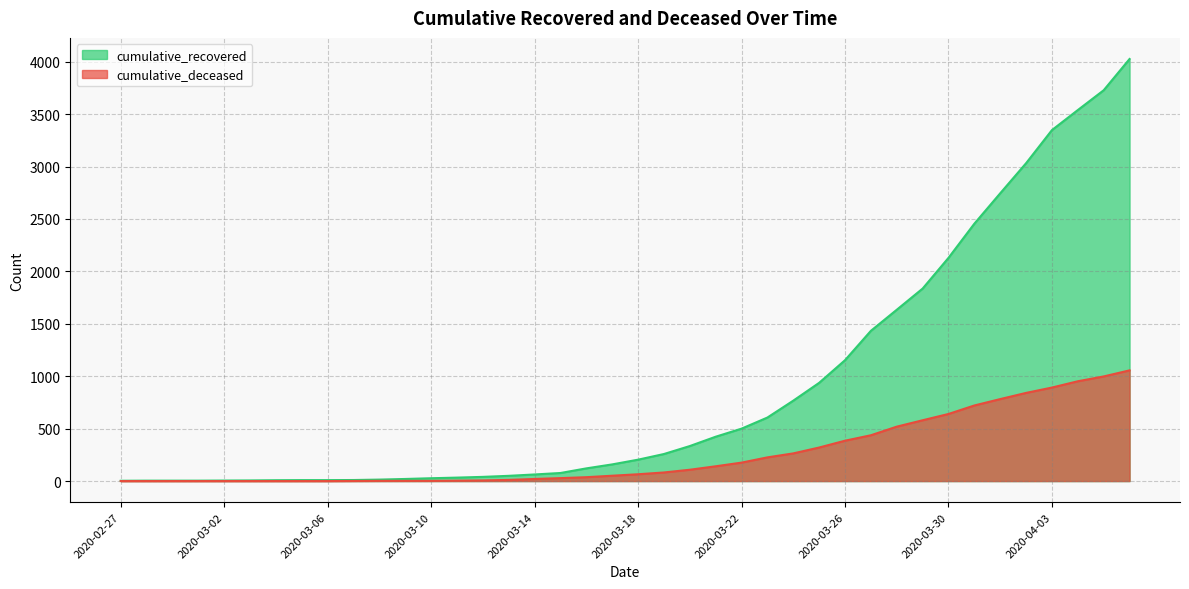

What is the label of the 17th point from the right?

2020-03-21